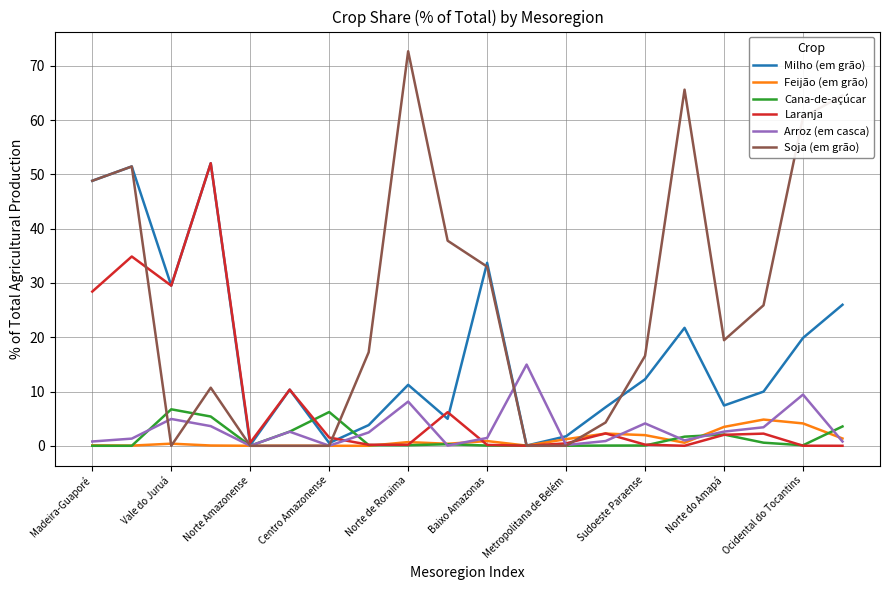

How many distinct data groups are displayed?

6